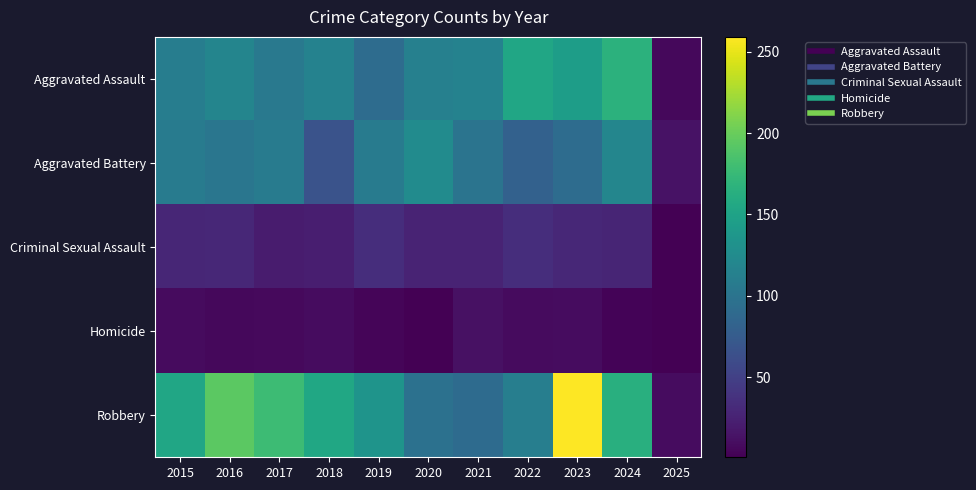

Between 2016 and 2019, which is larger?

2016